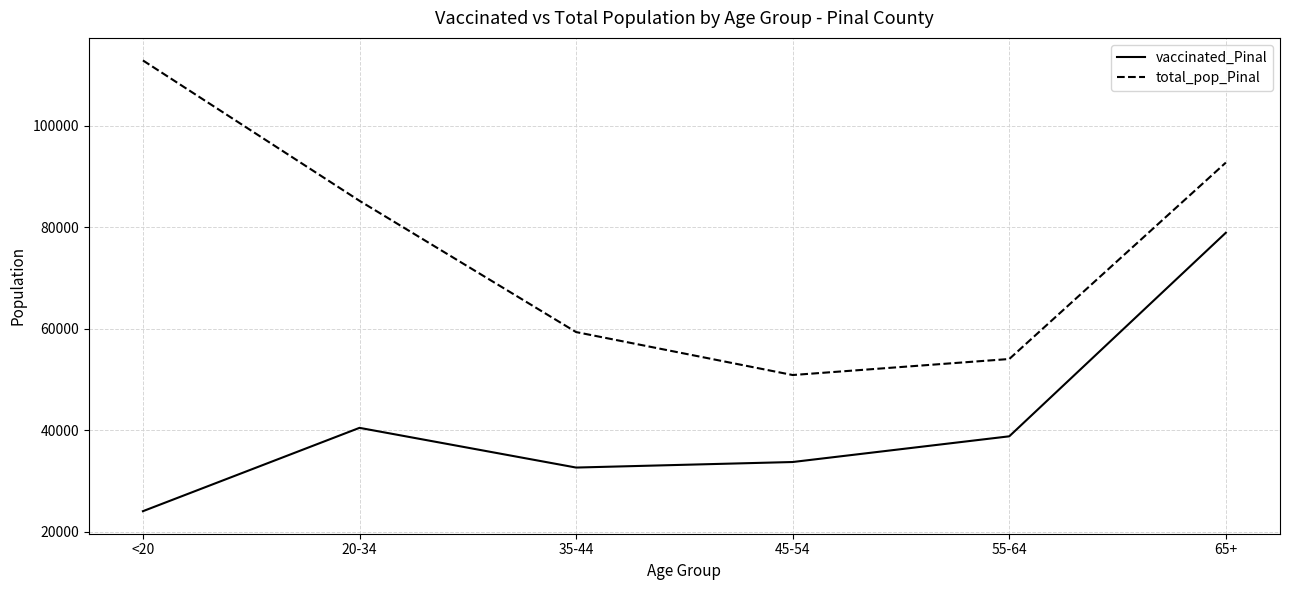

Count the number of categories in the chart.

6